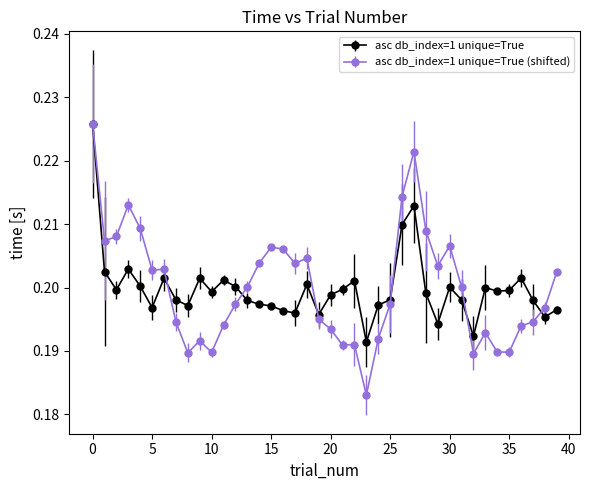

At how many categories does at least one series exceed 0?

40